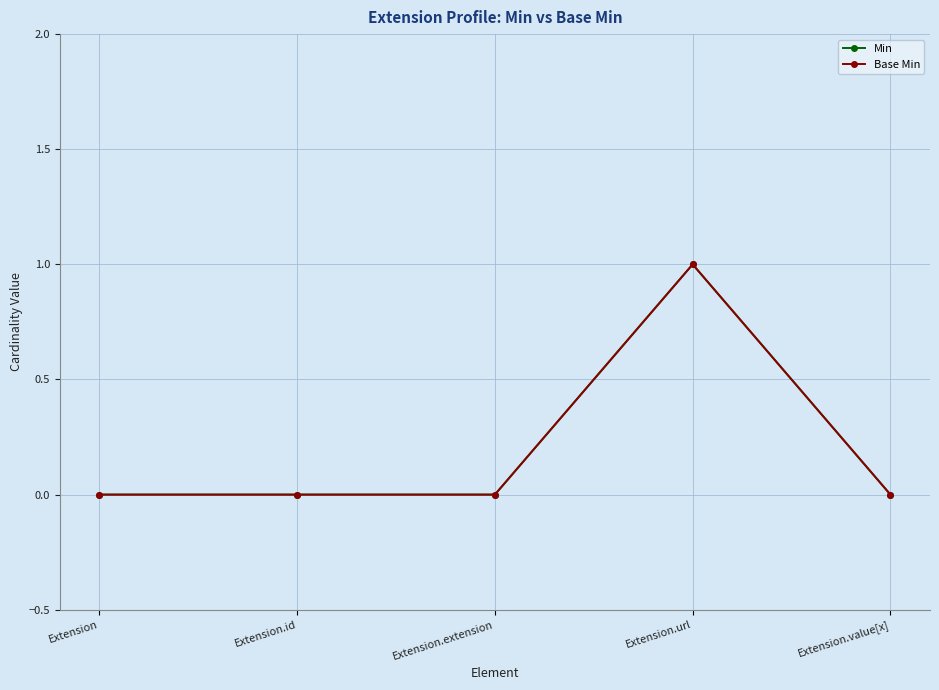

Reading left to right, what are all the values shown in this chart?

Min: 0	0	0	1	0
Base Min: 0	0	0	1	0